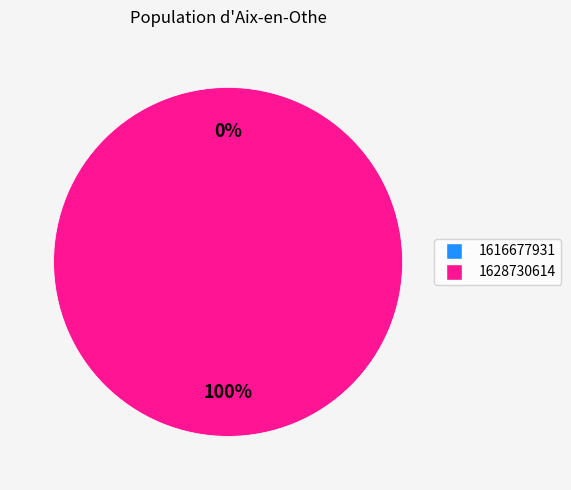

True or false: 1616677931 accounts for 0% of the total.

True